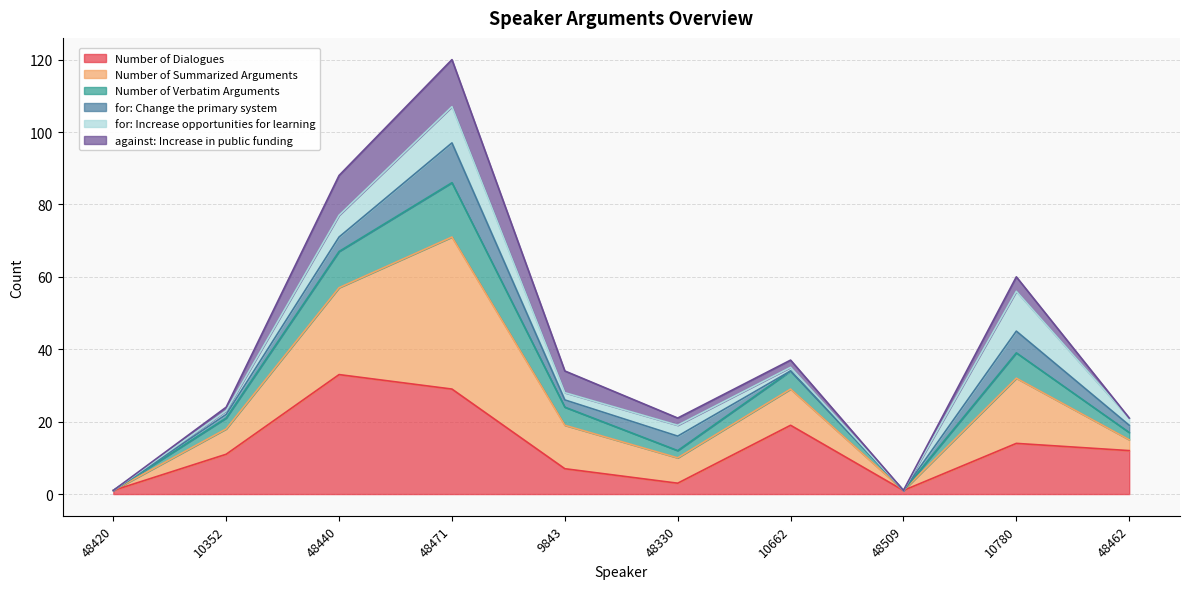

What is the label of the 5th point from the left?

9843